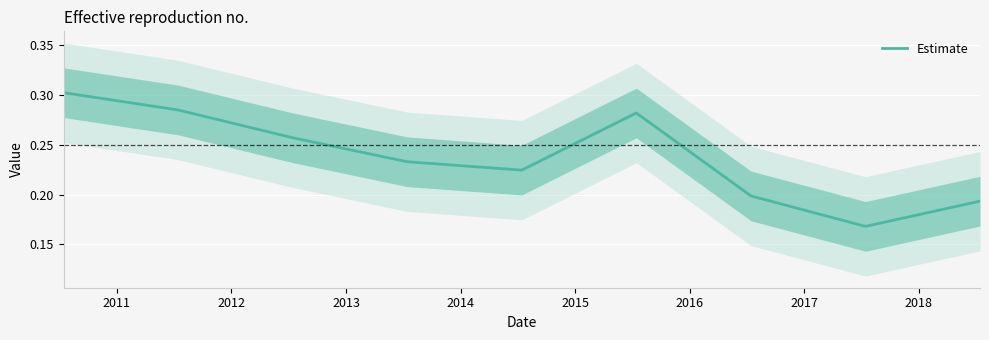

What is the sum of all values?

2.1